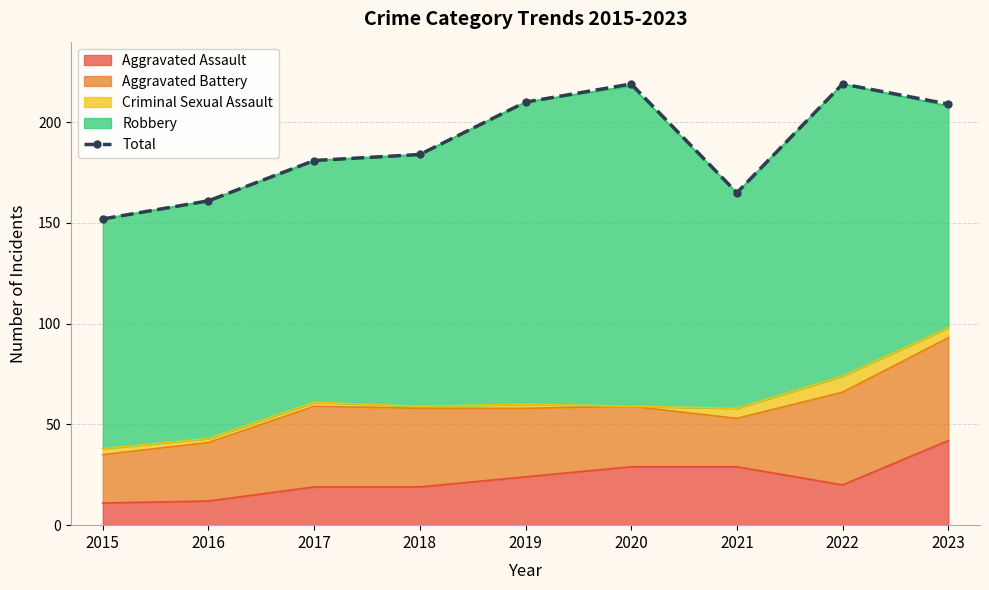

The chart shows a value of 238 at 2015. True or false?

False